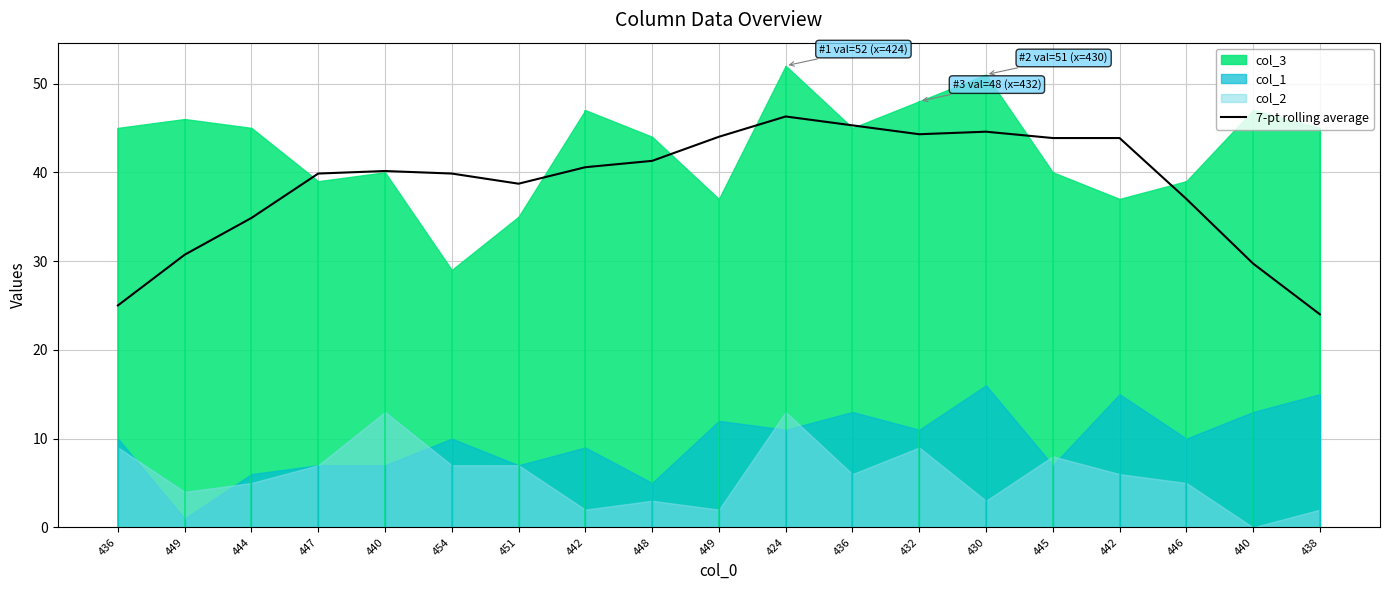

How many interior local valleys (lower than both neighbors) does the data have?

2